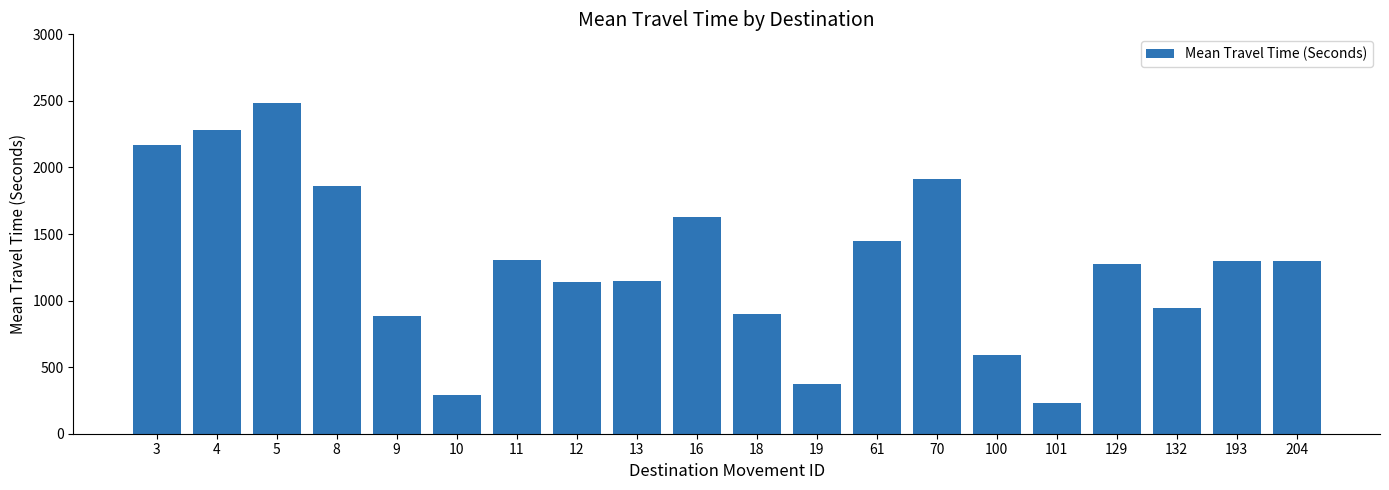

Read the value at 18, to the nearest 100.

900